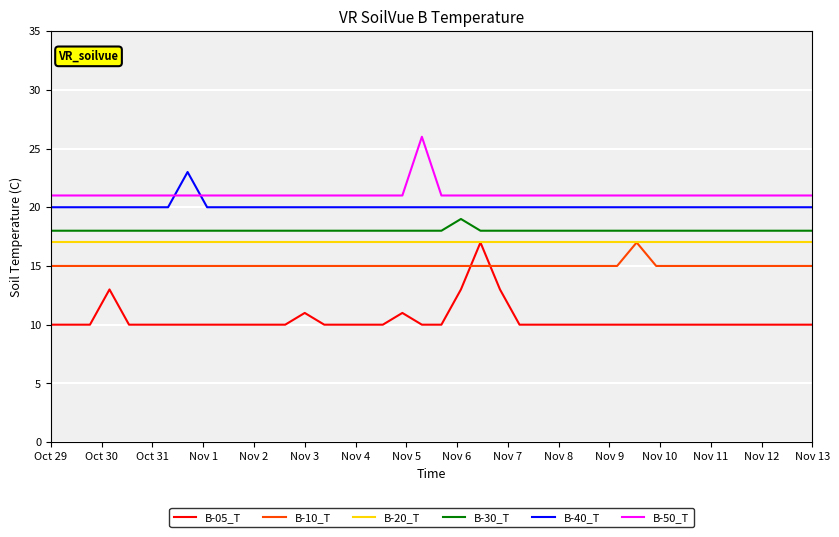

What is the minimum value shown in the chart?

10